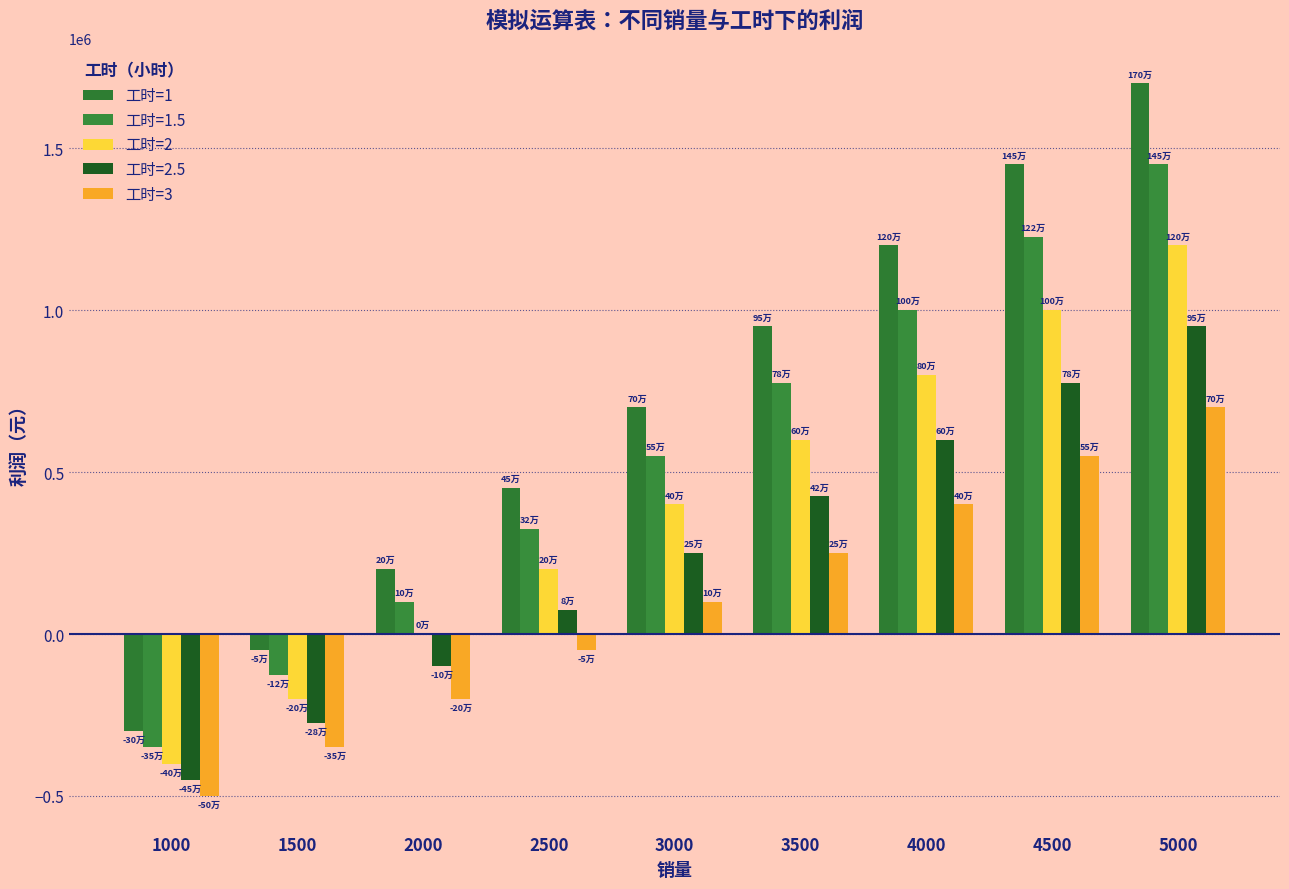

How many categories are shown in the chart?

9